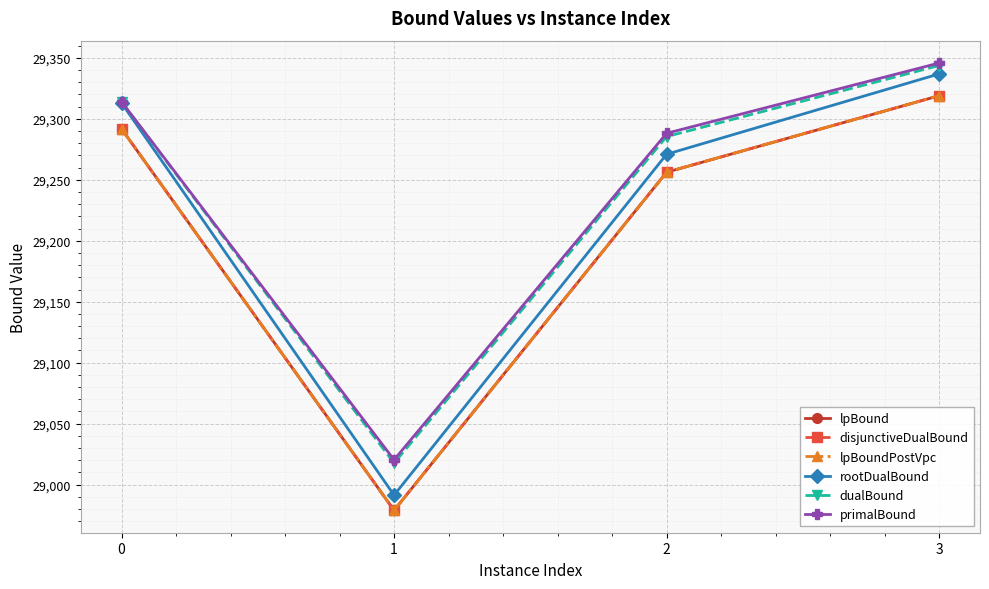

True or false: primalBound and rootDualBound cross at least once.

False